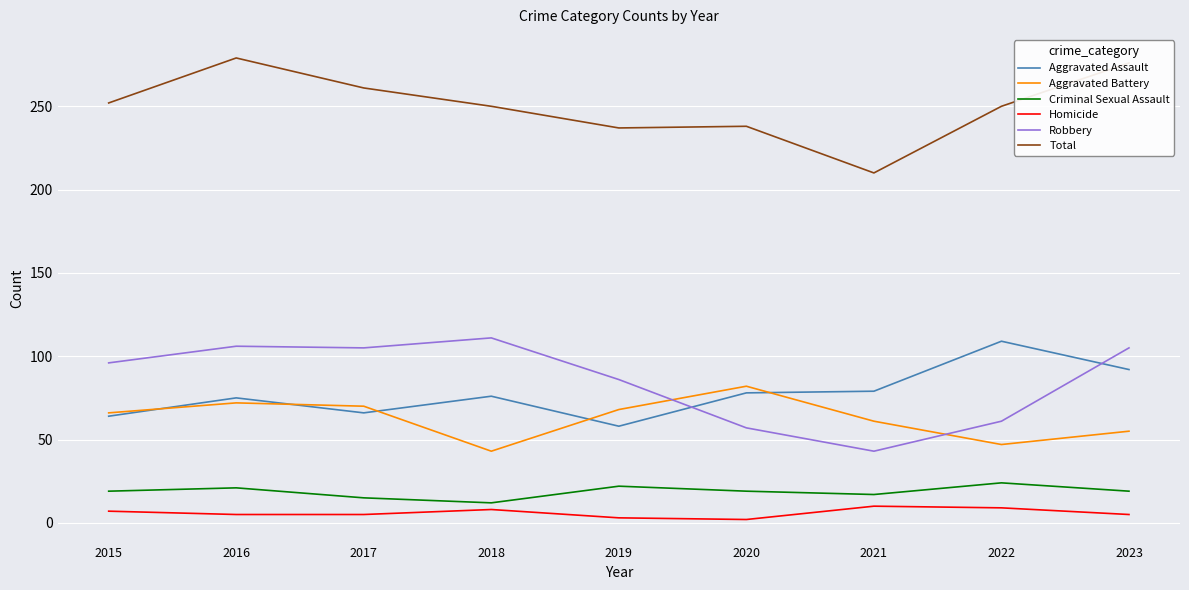

What is the total value across all series at 2017?

522